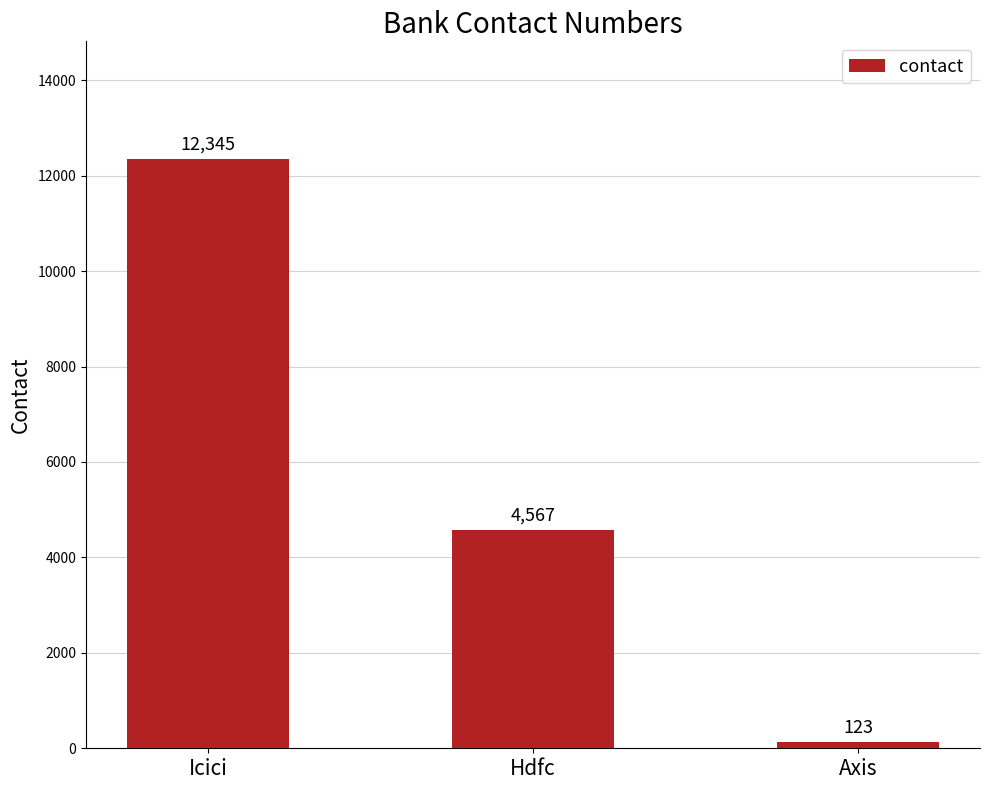

What is the label of the 2nd bar from the right?

Hdfc